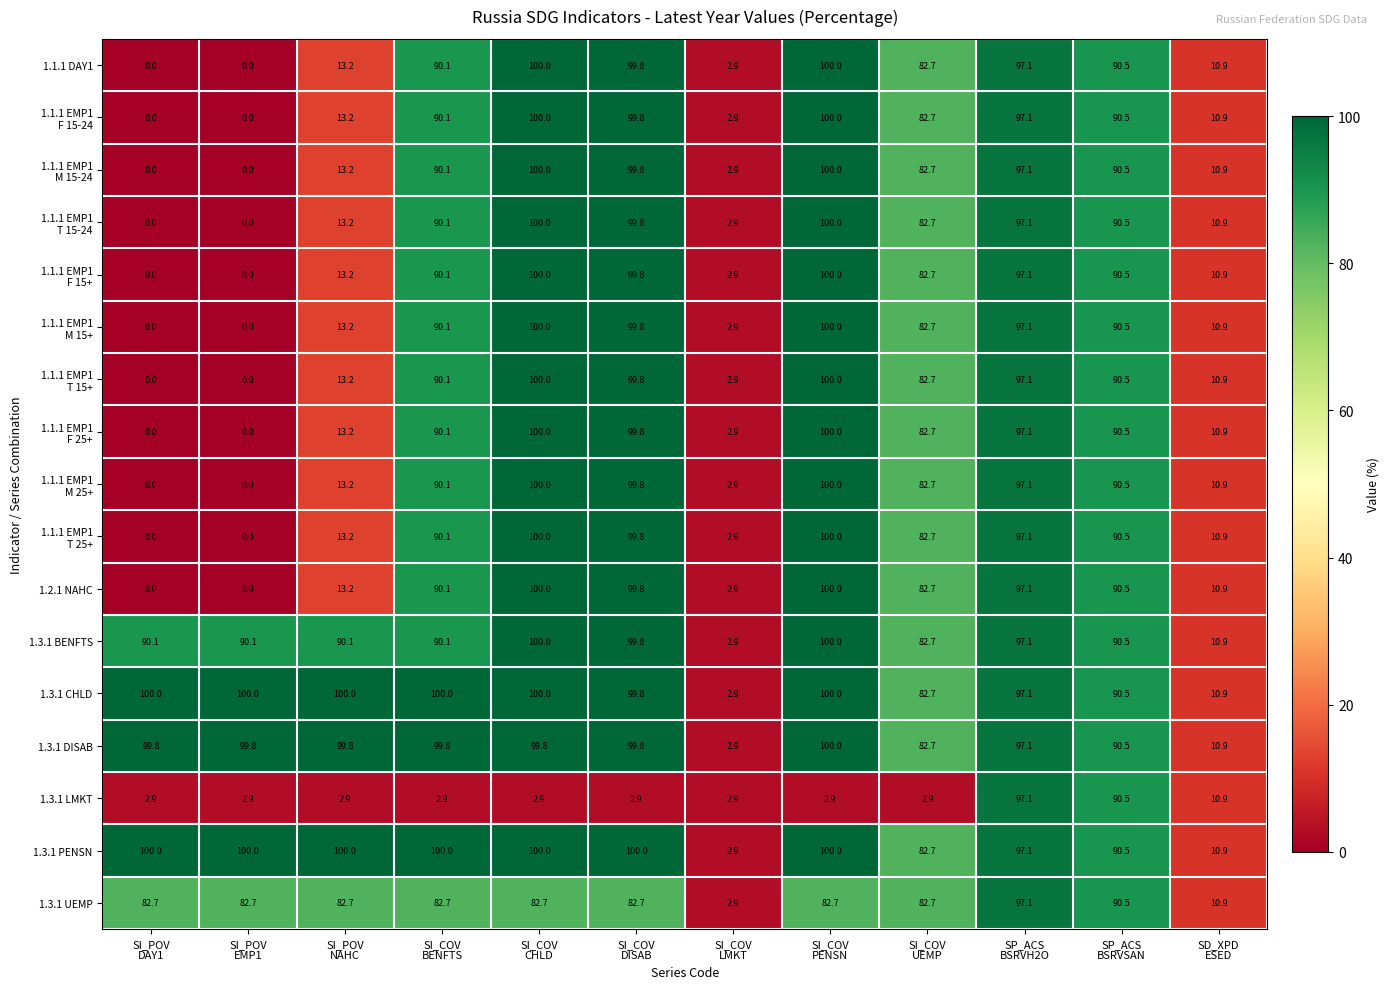

What is the greatest value displayed?

100.0